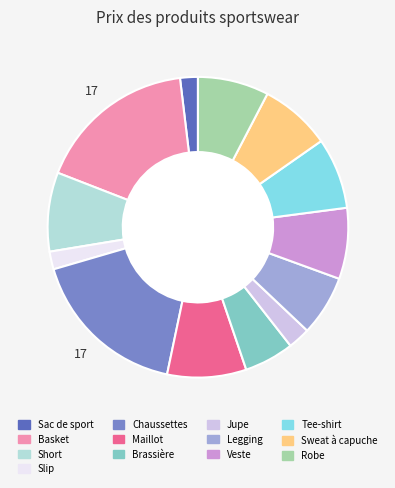

The Jupe slice represents 15% of the pie. True or false?

False